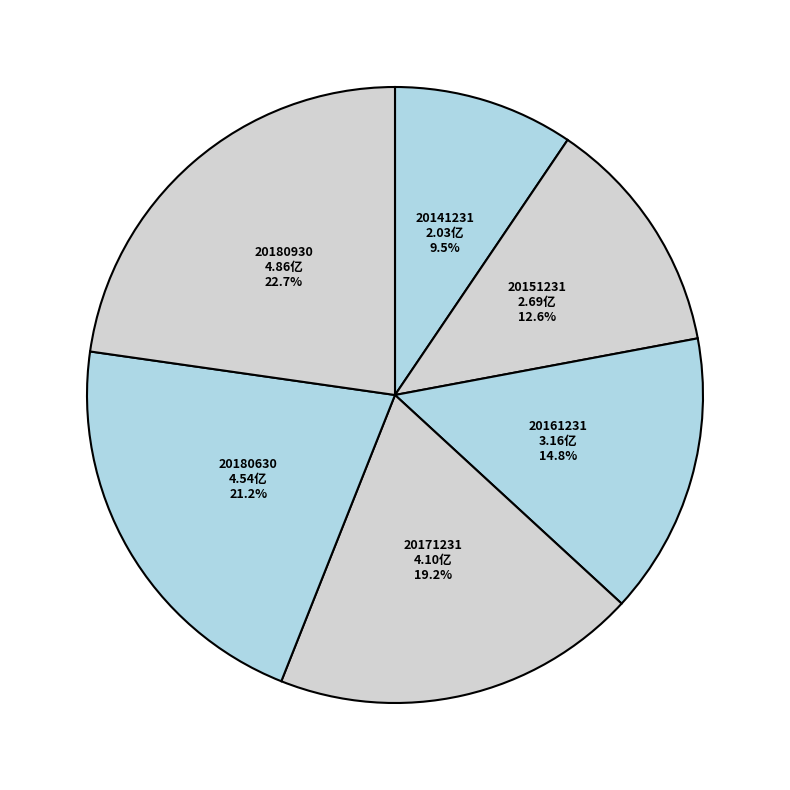

What percentage do 20141231 and 20180630 together represent?

30.7%